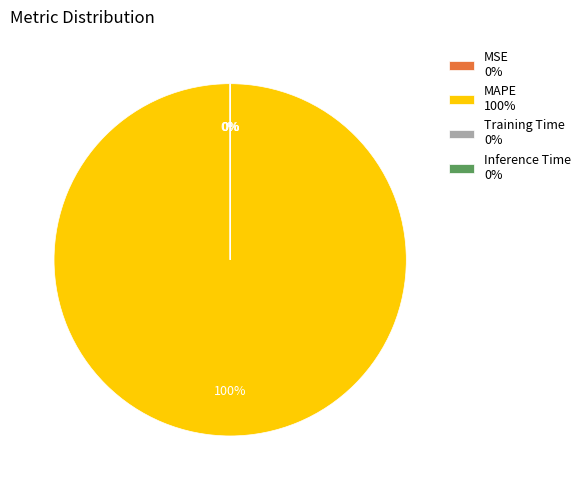

To the nearest percent, what is the average slice percentage?

25%